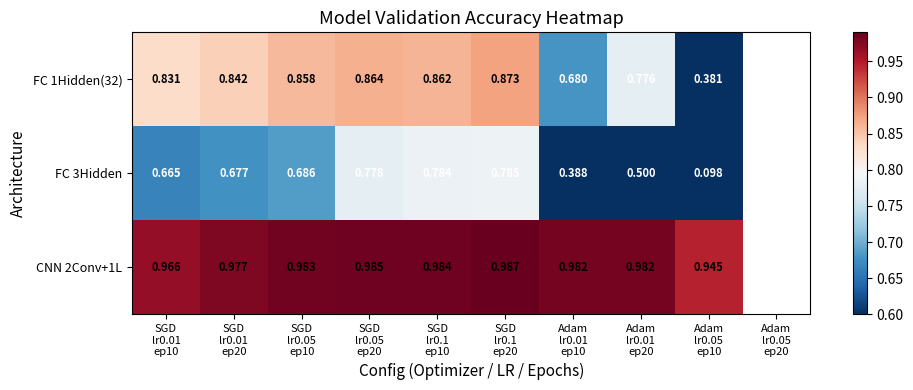

Which series changed the most between SGD
lr0.1
ep10 and Adam
lr0.01
ep10?

FC 3Hidden